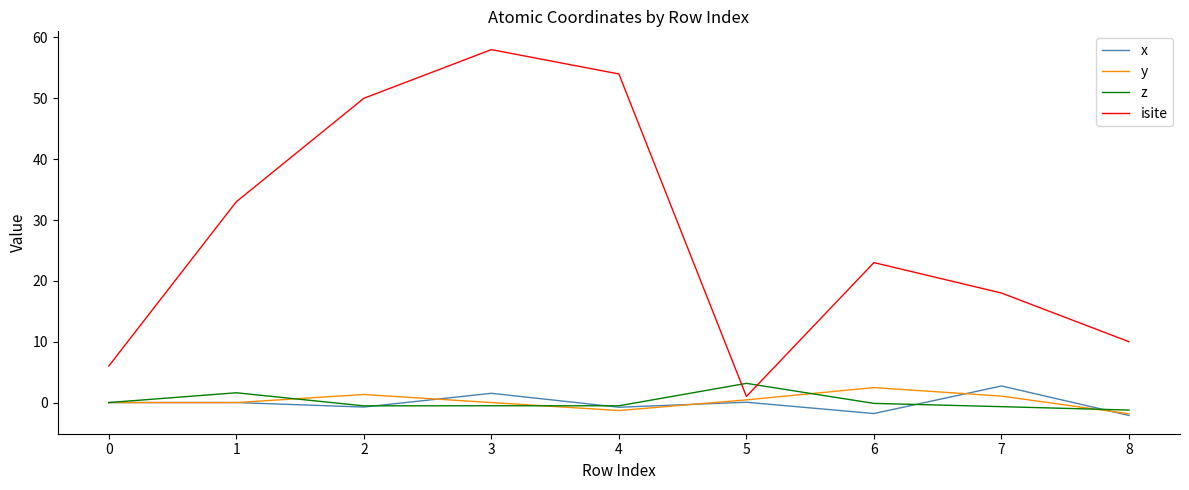

What is the highest value of the x series?

2.7